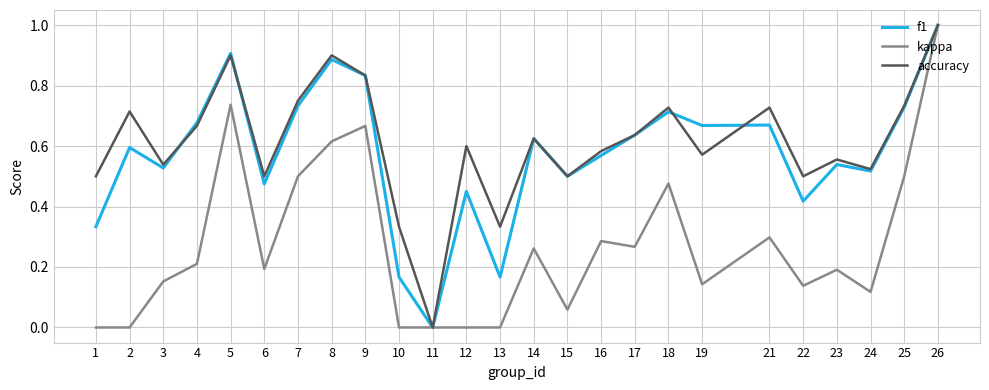

At which category is the sum across all series the highest?

26